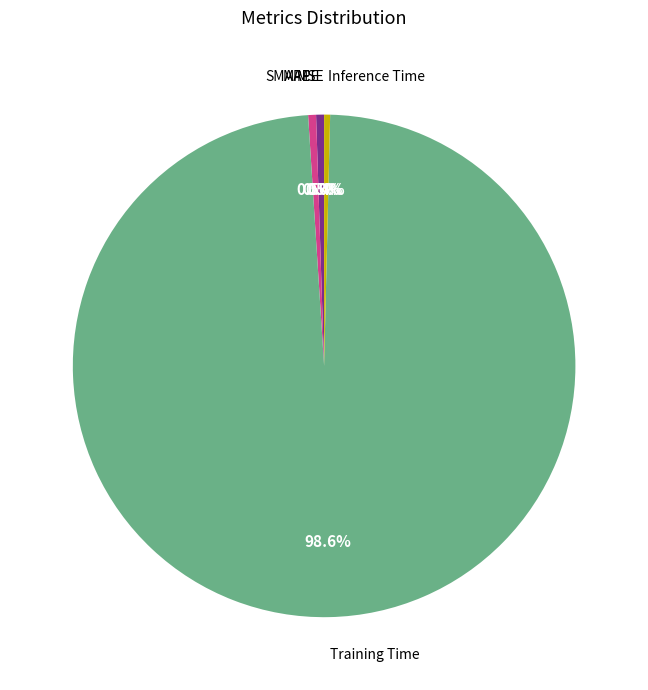

Which slice is the largest?

Training Time